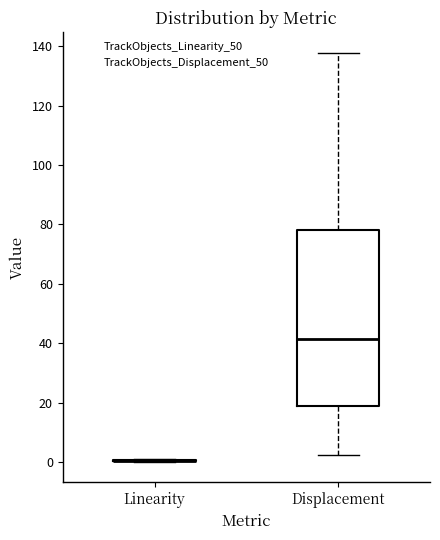

Reading left to right, transcribe this box plot: for each box, give where its median line is, the range the box spans, and where its two whiskers end, as read against the y-axis. The values are not printed on the chart, so give them approximately, as read against the axis.

Linearity: box collapsed to a line at 0, whiskers 0 to 2
Displacement: median 42, box 18 to 78, whiskers 2 to 138